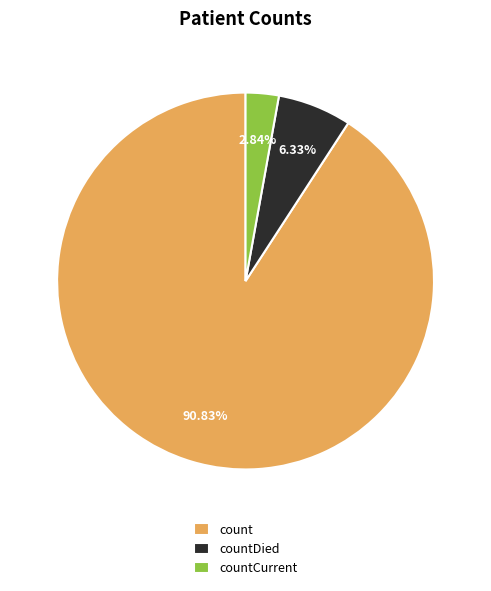

To the nearest percent, what is the difference between the countCurrent and count slice percentages?

88%